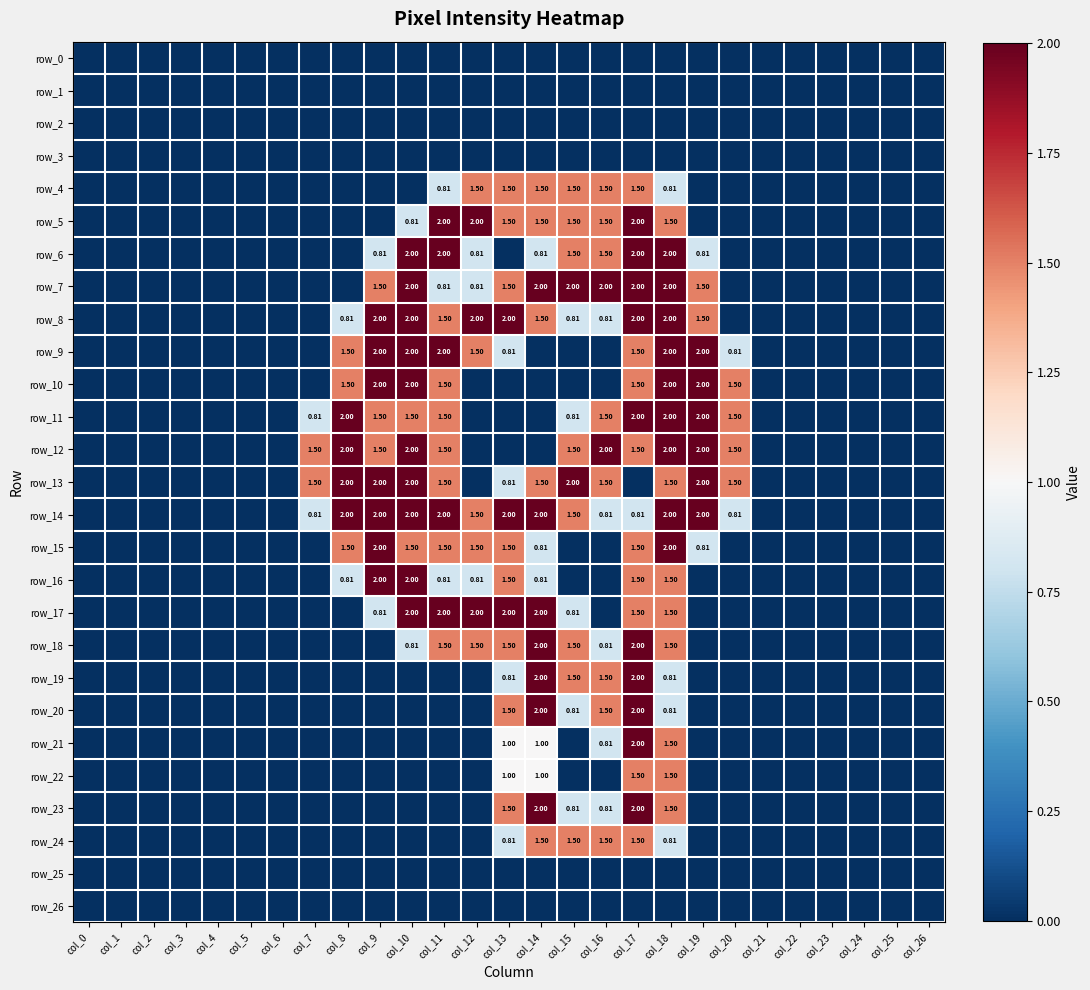

Reading left to right, list all the values displayed in this chart.

row_0: col_0=0.0	col_1=0.0	col_2=0.0	col_3=0.0	col_4=0.0	col_5=0.0	col_6=0.0	col_7=0.0	col_8=0.0	col_9=0.0	col_10=0.0	col_11=0.0	col_12=0.0	col_13=0.0	col_14=0.0	col_15=0.0	col_16=0.0	col_17=0.0	col_18=0.0	col_19=0.0	col_20=0.0	col_21=0.0	col_22=0.0	col_23=0.0	col_24=0.0	col_25=0.0	col_26=0.0
row_1: col_0=0.0	col_1=0.0	col_2=0.0	col_3=0.0	col_4=0.0	col_5=0.0	col_6=0.0	col_7=0.0	col_8=0.0	col_9=0.0	col_10=0.0	col_11=0.0	col_12=0.0	col_13=0.0	col_14=0.0	col_15=0.0	col_16=0.0	col_17=0.0	col_18=0.0	col_19=0.0	col_20=0.0	col_21=0.0	col_22=0.0	col_23=0.0	col_24=0.0	col_25=0.0	col_26=0.0
row_2: col_0=0.0	col_1=0.0	col_2=0.0	col_3=0.0	col_4=0.0	col_5=0.0	col_6=0.0	col_7=0.0	col_8=0.0	col_9=0.0	col_10=0.0	col_11=0.0	col_12=0.0	col_13=0.0	col_14=0.0	col_15=0.0	col_16=0.0	col_17=0.0	col_18=0.0	col_19=0.0	col_20=0.0	col_21=0.0	col_22=0.0	col_23=0.0	col_24=0.0	col_25=0.0	col_26=0.0
row_3: col_0=0.0	col_1=0.0	col_2=0.0	col_3=0.0	col_4=0.0	col_5=0.0	col_6=0.0	col_7=0.0	col_8=0.0	col_9=0.0	col_10=0.0	col_11=0.0	col_12=0.0	col_13=0.0	col_14=0.0	col_15=0.0	col_16=0.0	col_17=0.0	col_18=0.0	col_19=0.0	col_20=0.0	col_21=0.0	col_22=0.0	col_23=0.0	col_24=0.0	col_25=0.0	col_26=0.0
row_4: col_0=0.0	col_1=0.0	col_2=0.0	col_3=0.0	col_4=0.0	col_5=0.0	col_6=0.0	col_7=0.0	col_8=0.0	col_9=0.0	col_10=0.0	col_11=0.8	col_12=1.5	col_13=1.5	col_14=1.5	col_15=1.5	col_16=1.5	col_17=1.5	col_18=0.8	col_19=0.0	col_20=0.0	col_21=0.0	col_22=0.0	col_23=0.0	col_24=0.0	col_25=0.0	col_26=0.0
row_5: col_0=0.0	col_1=0.0	col_2=0.0	col_3=0.0	col_4=0.0	col_5=0.0	col_6=0.0	col_7=0.0	col_8=0.0	col_9=0.0	col_10=0.8	col_11=2.0	col_12=2.0	col_13=1.5	col_14=1.5	col_15=1.5	col_16=1.5	col_17=2.0	col_18=1.5	col_19=0.0	col_20=0.0	col_21=0.0	col_22=0.0	col_23=0.0	col_24=0.0	col_25=0.0	col_26=0.0
row_6: col_0=0.0	col_1=0.0	col_2=0.0	col_3=0.0	col_4=0.0	col_5=0.0	col_6=0.0	col_7=0.0	col_8=0.0	col_9=0.8	col_10=2.0	col_11=2.0	col_12=0.8	col_13=0.0	col_14=0.8	col_15=1.5	col_16=1.5	col_17=2.0	col_18=2.0	col_19=0.8	col_20=0.0	col_21=0.0	col_22=0.0	col_23=0.0	col_24=0.0	col_25=0.0	col_26=0.0
row_7: col_0=0.0	col_1=0.0	col_2=0.0	col_3=0.0	col_4=0.0	col_5=0.0	col_6=0.0	col_7=0.0	col_8=0.0	col_9=1.5	col_10=2.0	col_11=0.8	col_12=0.8	col_13=1.5	col_14=2.0	col_15=2.0	col_16=2.0	col_17=2.0	col_18=2.0	col_19=1.5	col_20=0.0	col_21=0.0	col_22=0.0	col_23=0.0	col_24=0.0	col_25=0.0	col_26=0.0
row_8: col_0=0.0	col_1=0.0	col_2=0.0	col_3=0.0	col_4=0.0	col_5=0.0	col_6=0.0	col_7=0.0	col_8=0.8	col_9=2.0	col_10=2.0	col_11=1.5	col_12=2.0	col_13=2.0	col_14=1.5	col_15=0.8	col_16=0.8	col_17=2.0	col_18=2.0	col_19=1.5	col_20=0.0	col_21=0.0	col_22=0.0	col_23=0.0	col_24=0.0	col_25=0.0	col_26=0.0
row_9: col_0=0.0	col_1=0.0	col_2=0.0	col_3=0.0	col_4=0.0	col_5=0.0	col_6=0.0	col_7=0.0	col_8=1.5	col_9=2.0	col_10=2.0	col_11=2.0	col_12=1.5	col_13=0.8	col_14=0.0	col_15=0.0	col_16=0.0	col_17=1.5	col_18=2.0	col_19=2.0	col_20=0.8	col_21=0.0	col_22=0.0	col_23=0.0	col_24=0.0	col_25=0.0	col_26=0.0
row_10: col_0=0.0	col_1=0.0	col_2=0.0	col_3=0.0	col_4=0.0	col_5=0.0	col_6=0.0	col_7=0.0	col_8=1.5	col_9=2.0	col_10=2.0	col_11=1.5	col_12=0.0	col_13=0.0	col_14=0.0	col_15=0.0	col_16=0.0	col_17=1.5	col_18=2.0	col_19=2.0	col_20=1.5	col_21=0.0	col_22=0.0	col_23=0.0	col_24=0.0	col_25=0.0	col_26=0.0
row_11: col_0=0.0	col_1=0.0	col_2=0.0	col_3=0.0	col_4=0.0	col_5=0.0	col_6=0.0	col_7=0.8	col_8=2.0	col_9=1.5	col_10=1.5	col_11=1.5	col_12=0.0	col_13=0.0	col_14=0.0	col_15=0.8	col_16=1.5	col_17=2.0	col_18=2.0	col_19=2.0	col_20=1.5	col_21=0.0	col_22=0.0	col_23=0.0	col_24=0.0	col_25=0.0	col_26=0.0
row_12: col_0=0.0	col_1=0.0	col_2=0.0	col_3=0.0	col_4=0.0	col_5=0.0	col_6=0.0	col_7=1.5	col_8=2.0	col_9=1.5	col_10=2.0	col_11=1.5	col_12=0.0	col_13=0.0	col_14=0.0	col_15=1.5	col_16=2.0	col_17=1.5	col_18=2.0	col_19=2.0	col_20=1.5	col_21=0.0	col_22=0.0	col_23=0.0	col_24=0.0	col_25=0.0	col_26=0.0
row_13: col_0=0.0	col_1=0.0	col_2=0.0	col_3=0.0	col_4=0.0	col_5=0.0	col_6=0.0	col_7=1.5	col_8=2.0	col_9=2.0	col_10=2.0	col_11=1.5	col_12=0.0	col_13=0.8	col_14=1.5	col_15=2.0	col_16=1.5	col_17=0.0	col_18=1.5	col_19=2.0	col_20=1.5	col_21=0.0	col_22=0.0	col_23=0.0	col_24=0.0	col_25=0.0	col_26=0.0
row_14: col_0=0.0	col_1=0.0	col_2=0.0	col_3=0.0	col_4=0.0	col_5=0.0	col_6=0.0	col_7=0.8	col_8=2.0	col_9=2.0	col_10=2.0	col_11=2.0	col_12=1.5	col_13=2.0	col_14=2.0	col_15=1.5	col_16=0.8	col_17=0.8	col_18=2.0	col_19=2.0	col_20=0.8	col_21=0.0	col_22=0.0	col_23=0.0	col_24=0.0	col_25=0.0	col_26=0.0
row_15: col_0=0.0	col_1=0.0	col_2=0.0	col_3=0.0	col_4=0.0	col_5=0.0	col_6=0.0	col_7=0.0	col_8=1.5	col_9=2.0	col_10=1.5	col_11=1.5	col_12=1.5	col_13=1.5	col_14=0.8	col_15=0.0	col_16=0.0	col_17=1.5	col_18=2.0	col_19=0.8	col_20=0.0	col_21=0.0	col_22=0.0	col_23=0.0	col_24=0.0	col_25=0.0	col_26=0.0
row_16: col_0=0.0	col_1=0.0	col_2=0.0	col_3=0.0	col_4=0.0	col_5=0.0	col_6=0.0	col_7=0.0	col_8=0.8	col_9=2.0	col_10=2.0	col_11=0.8	col_12=0.8	col_13=1.5	col_14=0.8	col_15=0.0	col_16=0.0	col_17=1.5	col_18=1.5	col_19=0.0	col_20=0.0	col_21=0.0	col_22=0.0	col_23=0.0	col_24=0.0	col_25=0.0	col_26=0.0
row_17: col_0=0.0	col_1=0.0	col_2=0.0	col_3=0.0	col_4=0.0	col_5=0.0	col_6=0.0	col_7=0.0	col_8=0.0	col_9=0.8	col_10=2.0	col_11=2.0	col_12=2.0	col_13=2.0	col_14=2.0	col_15=0.8	col_16=0.0	col_17=1.5	col_18=1.5	col_19=0.0	col_20=0.0	col_21=0.0	col_22=0.0	col_23=0.0	col_24=0.0	col_25=0.0	col_26=0.0
row_18: col_0=0.0	col_1=0.0	col_2=0.0	col_3=0.0	col_4=0.0	col_5=0.0	col_6=0.0	col_7=0.0	col_8=0.0	col_9=0.0	col_10=0.8	col_11=1.5	col_12=1.5	col_13=1.5	col_14=2.0	col_15=1.5	col_16=0.8	col_17=2.0	col_18=1.5	col_19=0.0	col_20=0.0	col_21=0.0	col_22=0.0	col_23=0.0	col_24=0.0	col_25=0.0	col_26=0.0
row_19: col_0=0.0	col_1=0.0	col_2=0.0	col_3=0.0	col_4=0.0	col_5=0.0	col_6=0.0	col_7=0.0	col_8=0.0	col_9=0.0	col_10=0.0	col_11=0.0	col_12=0.0	col_13=0.8	col_14=2.0	col_15=1.5	col_16=1.5	col_17=2.0	col_18=0.8	col_19=0.0	col_20=0.0	col_21=0.0	col_22=0.0	col_23=0.0	col_24=0.0	col_25=0.0	col_26=0.0
row_20: col_0=0.0	col_1=0.0	col_2=0.0	col_3=0.0	col_4=0.0	col_5=0.0	col_6=0.0	col_7=0.0	col_8=0.0	col_9=0.0	col_10=0.0	col_11=0.0	col_12=0.0	col_13=1.5	col_14=2.0	col_15=0.8	col_16=1.5	col_17=2.0	col_18=0.8	col_19=0.0	col_20=0.0	col_21=0.0	col_22=0.0	col_23=0.0	col_24=0.0	col_25=0.0	col_26=0.0
row_21: col_0=0.0	col_1=0.0	col_2=0.0	col_3=0.0	col_4=0.0	col_5=0.0	col_6=0.0	col_7=0.0	col_8=0.0	col_9=0.0	col_10=0.0	col_11=0.0	col_12=0.0	col_13=1.0	col_14=1.0	col_15=0.0	col_16=0.8	col_17=2.0	col_18=1.5	col_19=0.0	col_20=0.0	col_21=0.0	col_22=0.0	col_23=0.0	col_24=0.0	col_25=0.0	col_26=0.0
row_22: col_0=0.0	col_1=0.0	col_2=0.0	col_3=0.0	col_4=0.0	col_5=0.0	col_6=0.0	col_7=0.0	col_8=0.0	col_9=0.0	col_10=0.0	col_11=0.0	col_12=0.0	col_13=1.0	col_14=1.0	col_15=0.0	col_16=0.0	col_17=1.5	col_18=1.5	col_19=0.0	col_20=0.0	col_21=0.0	col_22=0.0	col_23=0.0	col_24=0.0	col_25=0.0	col_26=0.0
row_23: col_0=0.0	col_1=0.0	col_2=0.0	col_3=0.0	col_4=0.0	col_5=0.0	col_6=0.0	col_7=0.0	col_8=0.0	col_9=0.0	col_10=0.0	col_11=0.0	col_12=0.0	col_13=1.5	col_14=2.0	col_15=0.8	col_16=0.8	col_17=2.0	col_18=1.5	col_19=0.0	col_20=0.0	col_21=0.0	col_22=0.0	col_23=0.0	col_24=0.0	col_25=0.0	col_26=0.0
row_24: col_0=0.0	col_1=0.0	col_2=0.0	col_3=0.0	col_4=0.0	col_5=0.0	col_6=0.0	col_7=0.0	col_8=0.0	col_9=0.0	col_10=0.0	col_11=0.0	col_12=0.0	col_13=0.8	col_14=1.5	col_15=1.5	col_16=1.5	col_17=1.5	col_18=0.8	col_19=0.0	col_20=0.0	col_21=0.0	col_22=0.0	col_23=0.0	col_24=0.0	col_25=0.0	col_26=0.0
row_25: col_0=0.0	col_1=0.0	col_2=0.0	col_3=0.0	col_4=0.0	col_5=0.0	col_6=0.0	col_7=0.0	col_8=0.0	col_9=0.0	col_10=0.0	col_11=0.0	col_12=0.0	col_13=0.0	col_14=0.0	col_15=0.0	col_16=0.0	col_17=0.0	col_18=0.0	col_19=0.0	col_20=0.0	col_21=0.0	col_22=0.0	col_23=0.0	col_24=0.0	col_25=0.0	col_26=0.0
row_26: col_0=0.0	col_1=0.0	col_2=0.0	col_3=0.0	col_4=0.0	col_5=0.0	col_6=0.0	col_7=0.0	col_8=0.0	col_9=0.0	col_10=0.0	col_11=0.0	col_12=0.0	col_13=0.0	col_14=0.0	col_15=0.0	col_16=0.0	col_17=0.0	col_18=0.0	col_19=0.0	col_20=0.0	col_21=0.0	col_22=0.0	col_23=0.0	col_24=0.0	col_25=0.0	col_26=0.0